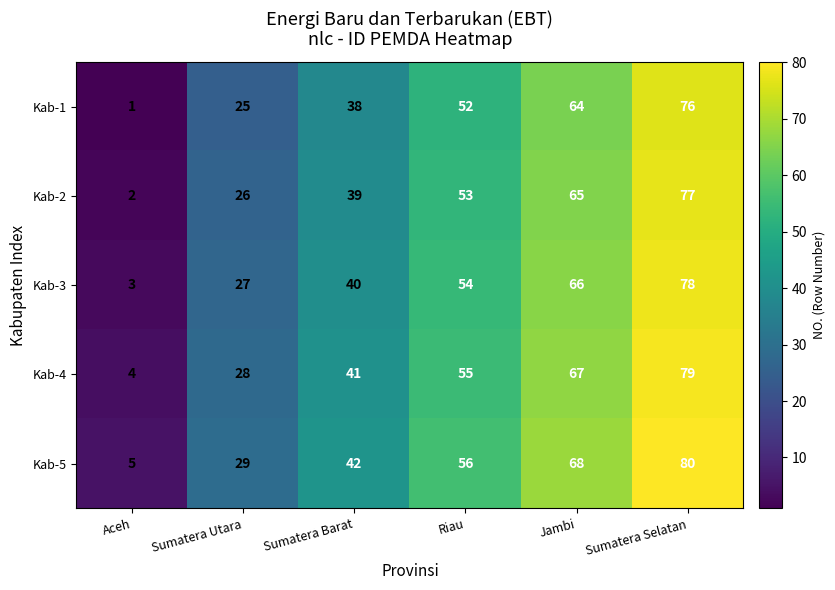

At which category is the sum across all series the highest?

Sumatera Selatan